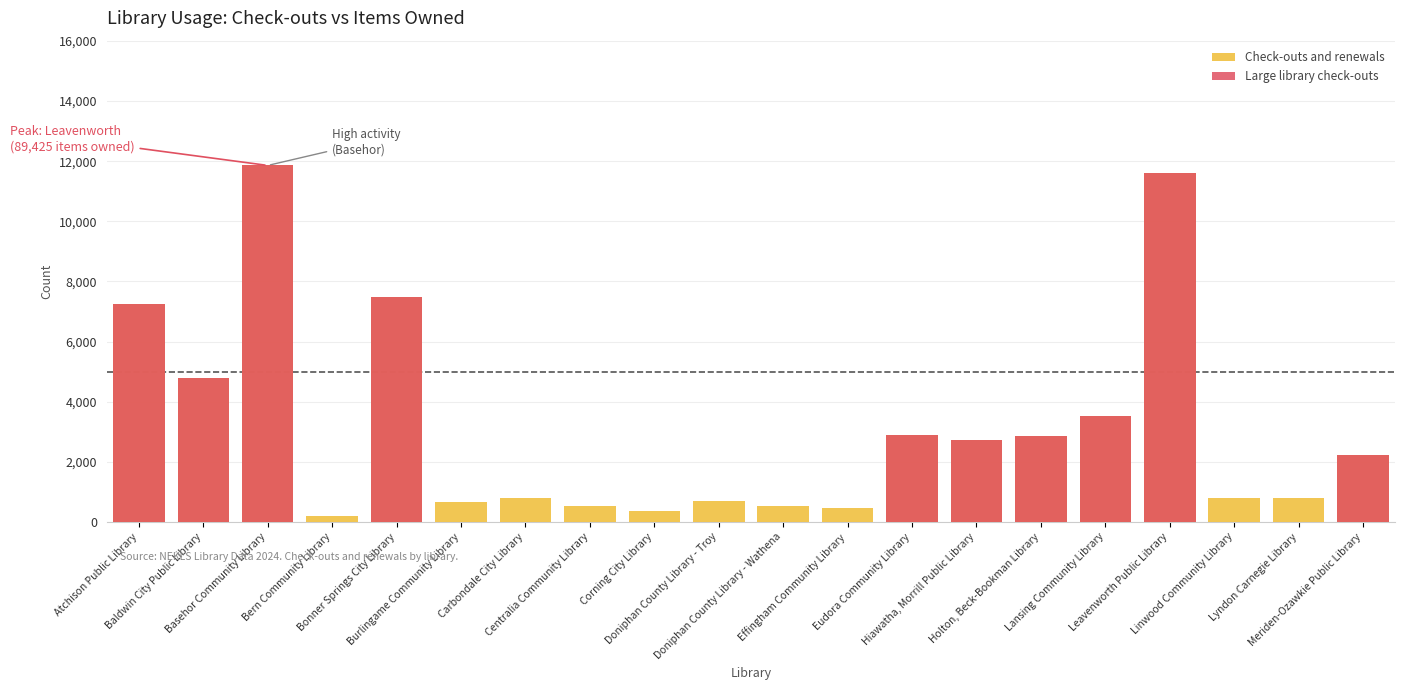

The value at Centralia Community Library is 823. True or false?

False